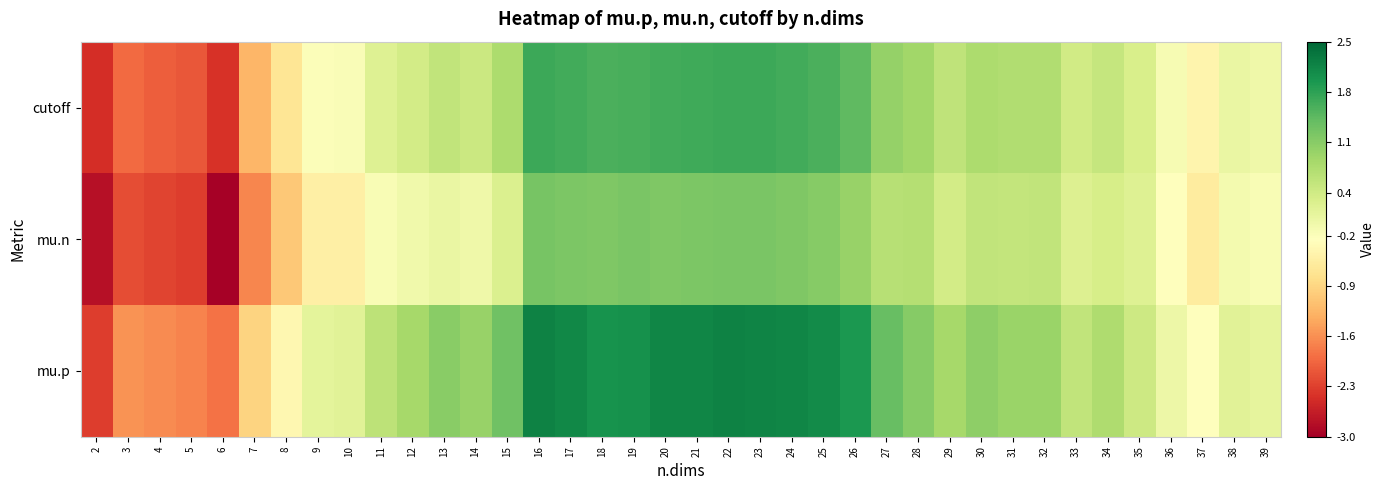

List the series in order of their overall mean, highest first.

mu.p, cutoff, mu.n